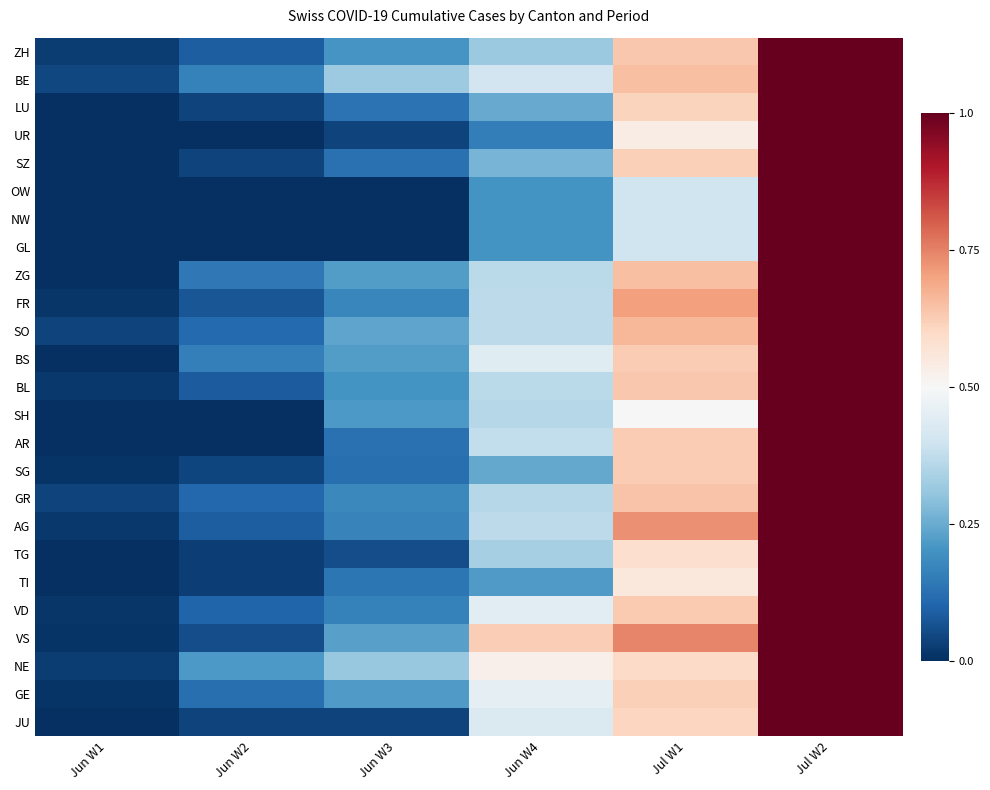

What is the difference between the highest and lowest values at Jul W1?

0.3